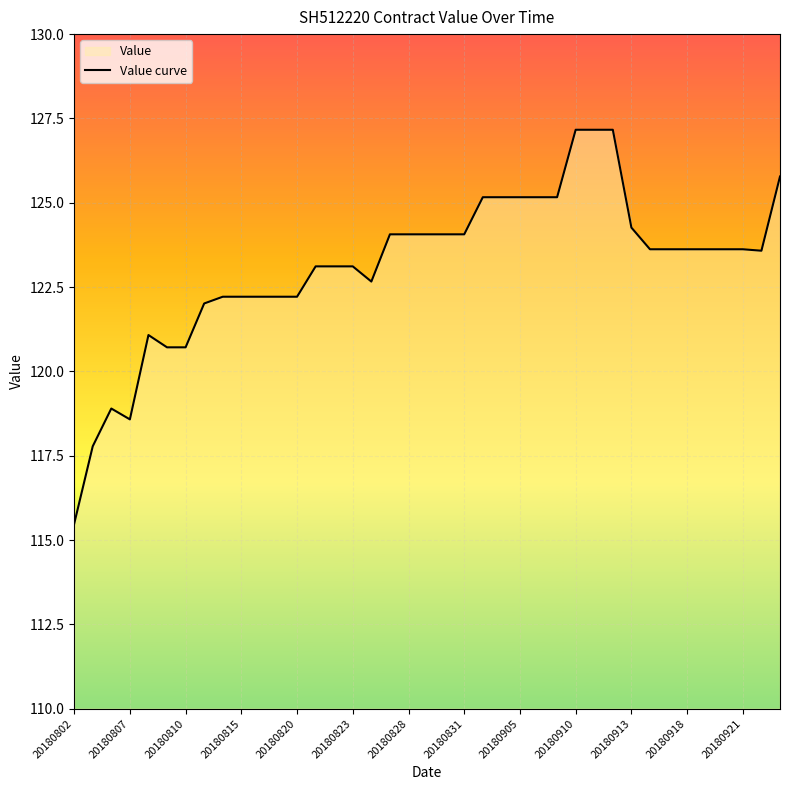

What is the difference between the maximum and minimum values?

11.7